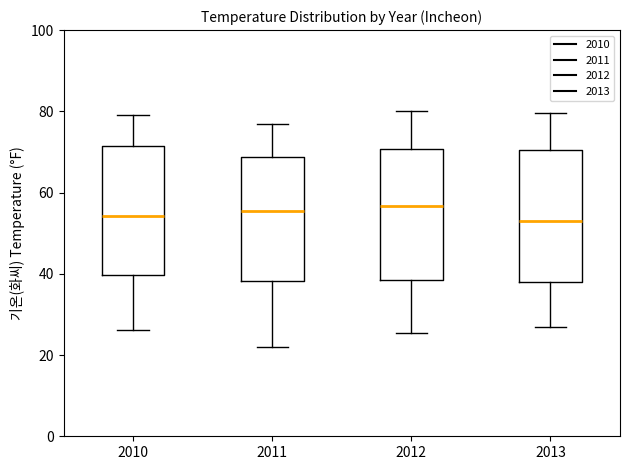

Reading left to right, transcribe this box plot: for each box, give where its median line is, the range the box spans, and where its two whiskers end, as read against the y-axis. The values are not printed on the chart, so give them approximately, as read against the axis.

2010: median 54, box 40 to 72, whiskers 26 to 78
2011: median 56, box 38 to 68, whiskers 22 to 78
2012: median 56, box 38 to 70, whiskers 26 to 80
2013: median 52, box 38 to 70, whiskers 26 to 80